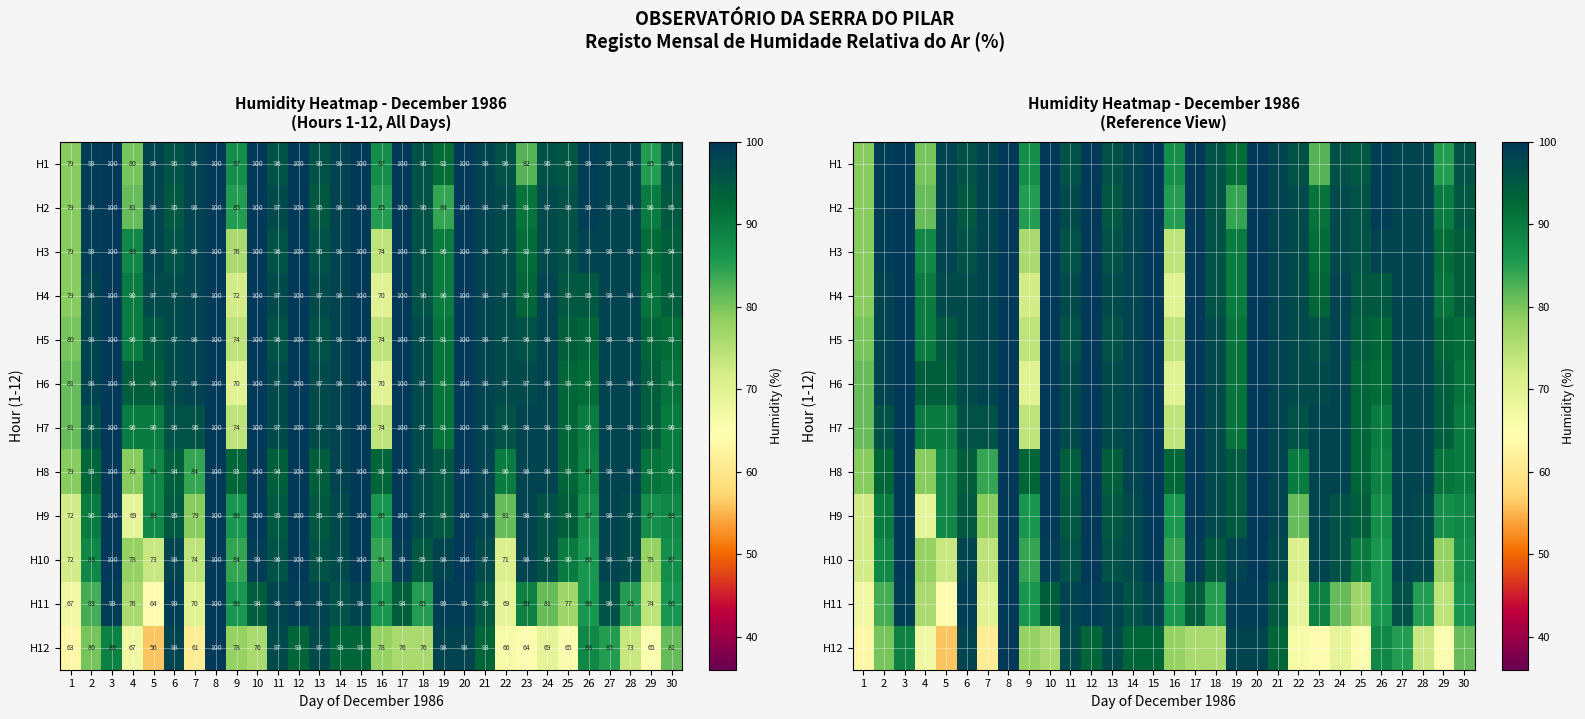

The value of H1 at 23 is 82. True or false?

True